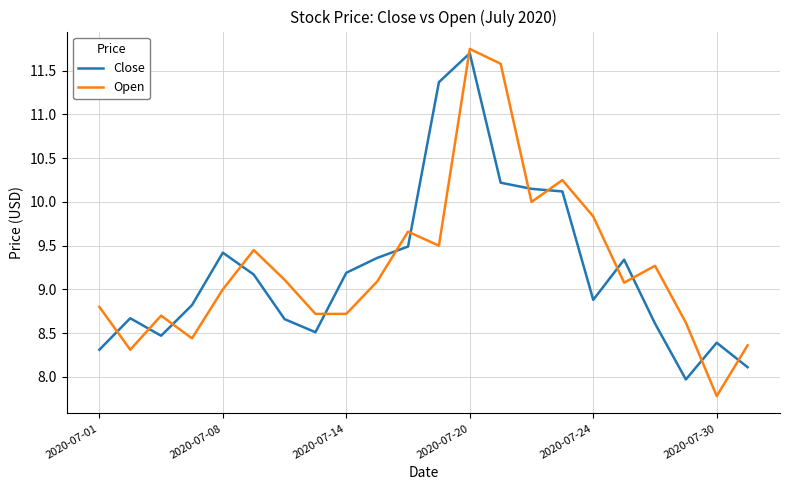

How many intersections are there between Open and Close?

14